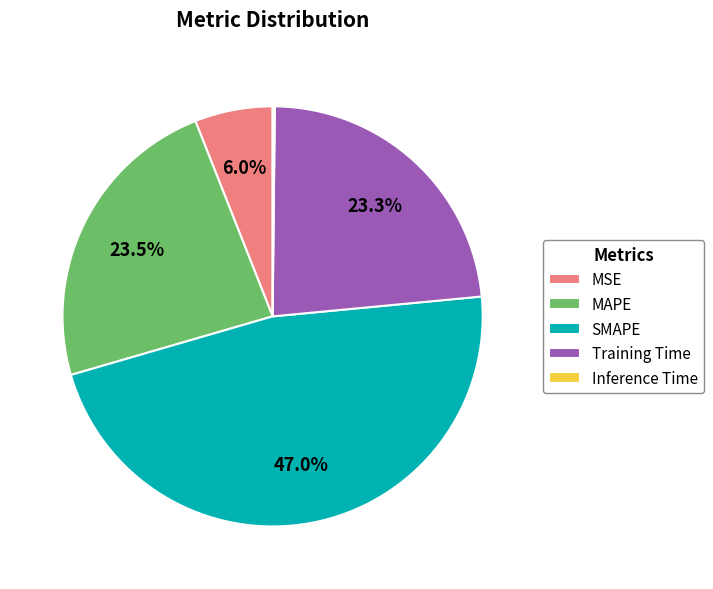

To the nearest percent, what portion does SMAPE represent?

47%